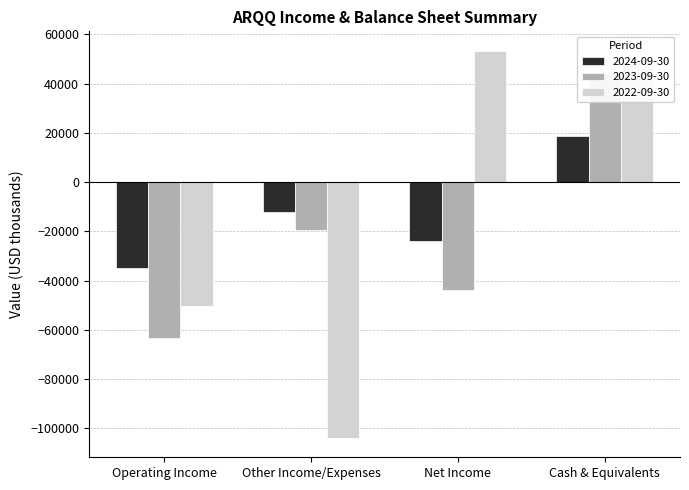

What is the smallest value displayed?

-103900